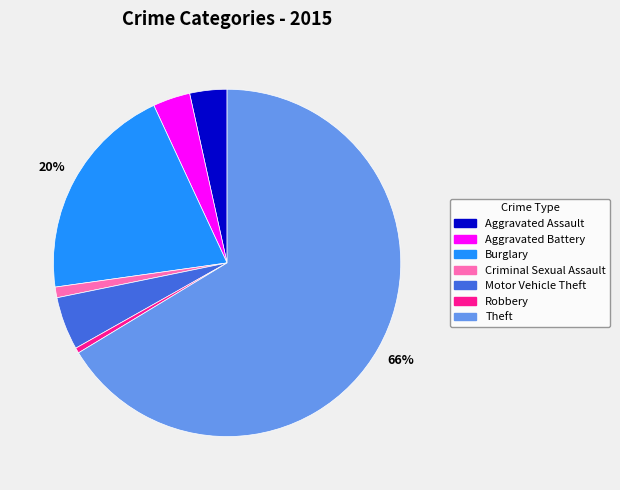

Approximately how many times larger is the value at Aggravated Assault compared to Robbery?

7.0